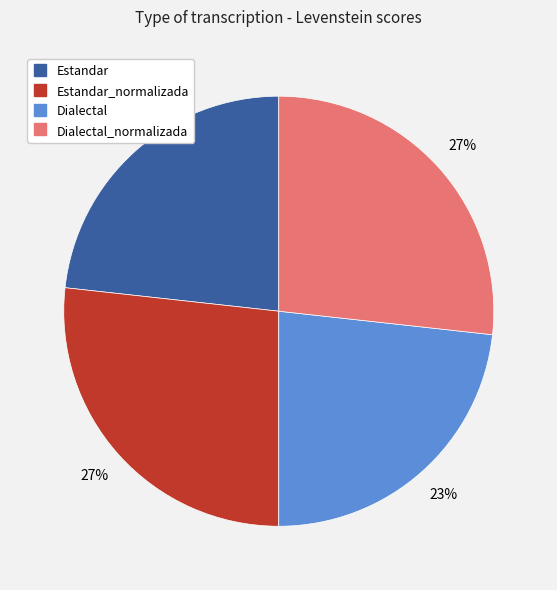

Count the number of slices in the pie.

4